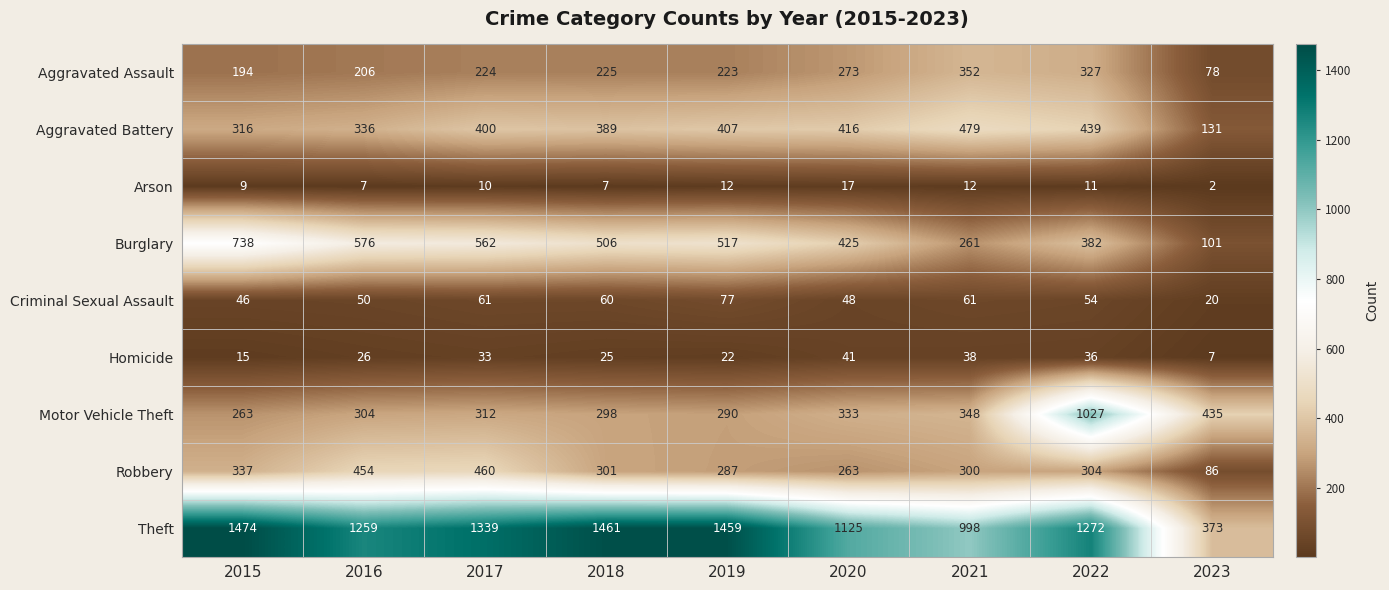

Which label corresponds to the largest value in the chart?

2015